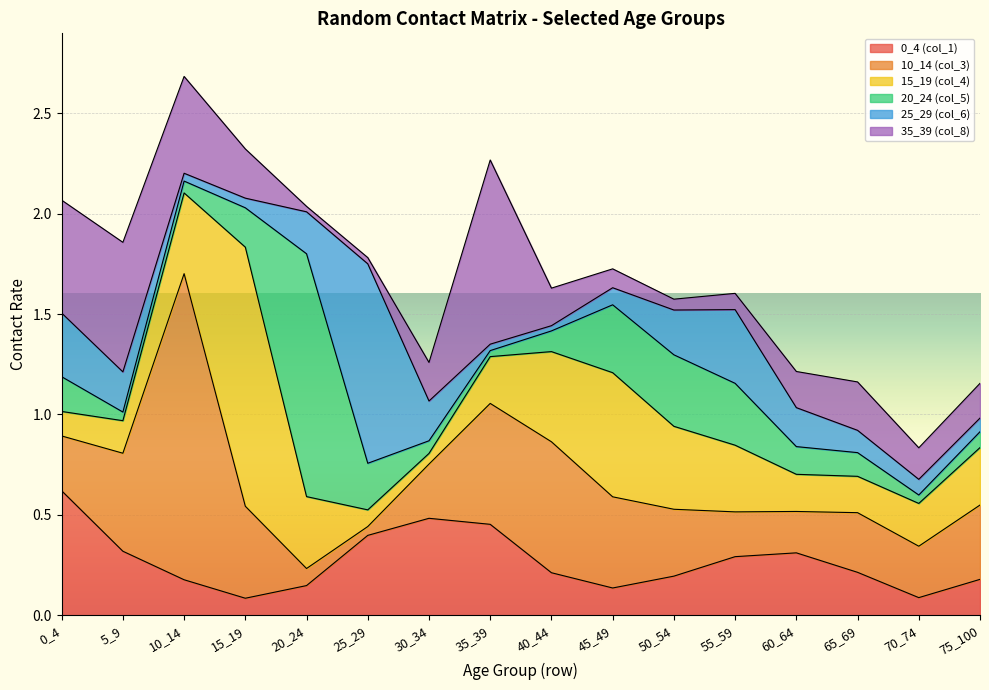

Which series changed the most between 30_34 and 50_54?

15_19 (col_4)